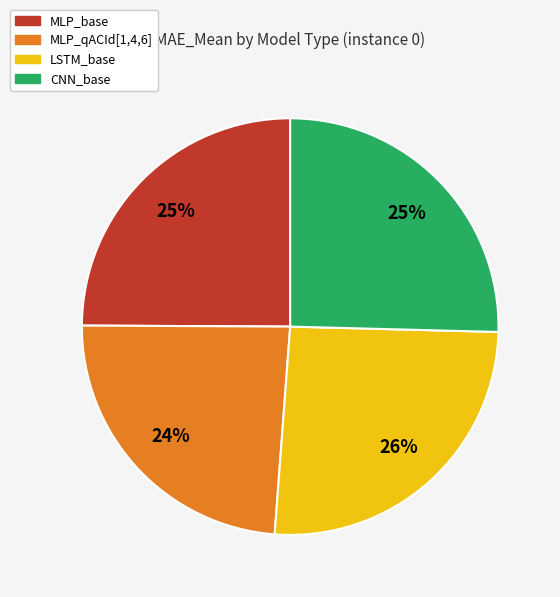

Is there a majority slice in this chart?

No